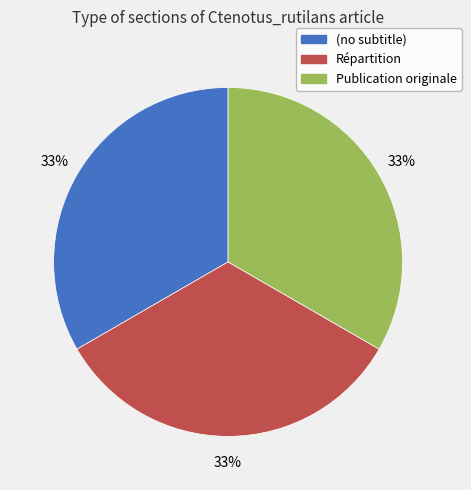

Do Répartition and Publication originale together represent more than half of the pie?

Yes